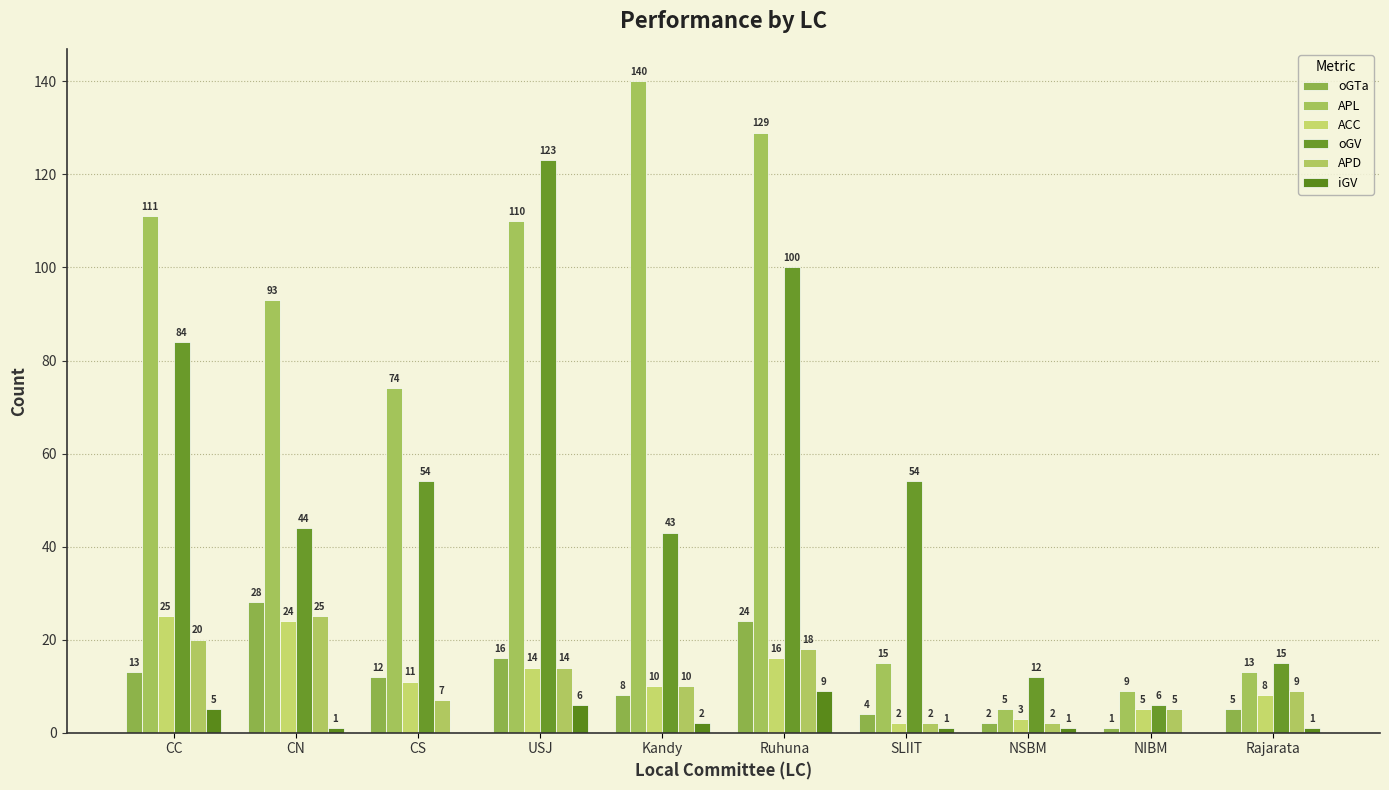

Does the chart contain stacked bars?

No